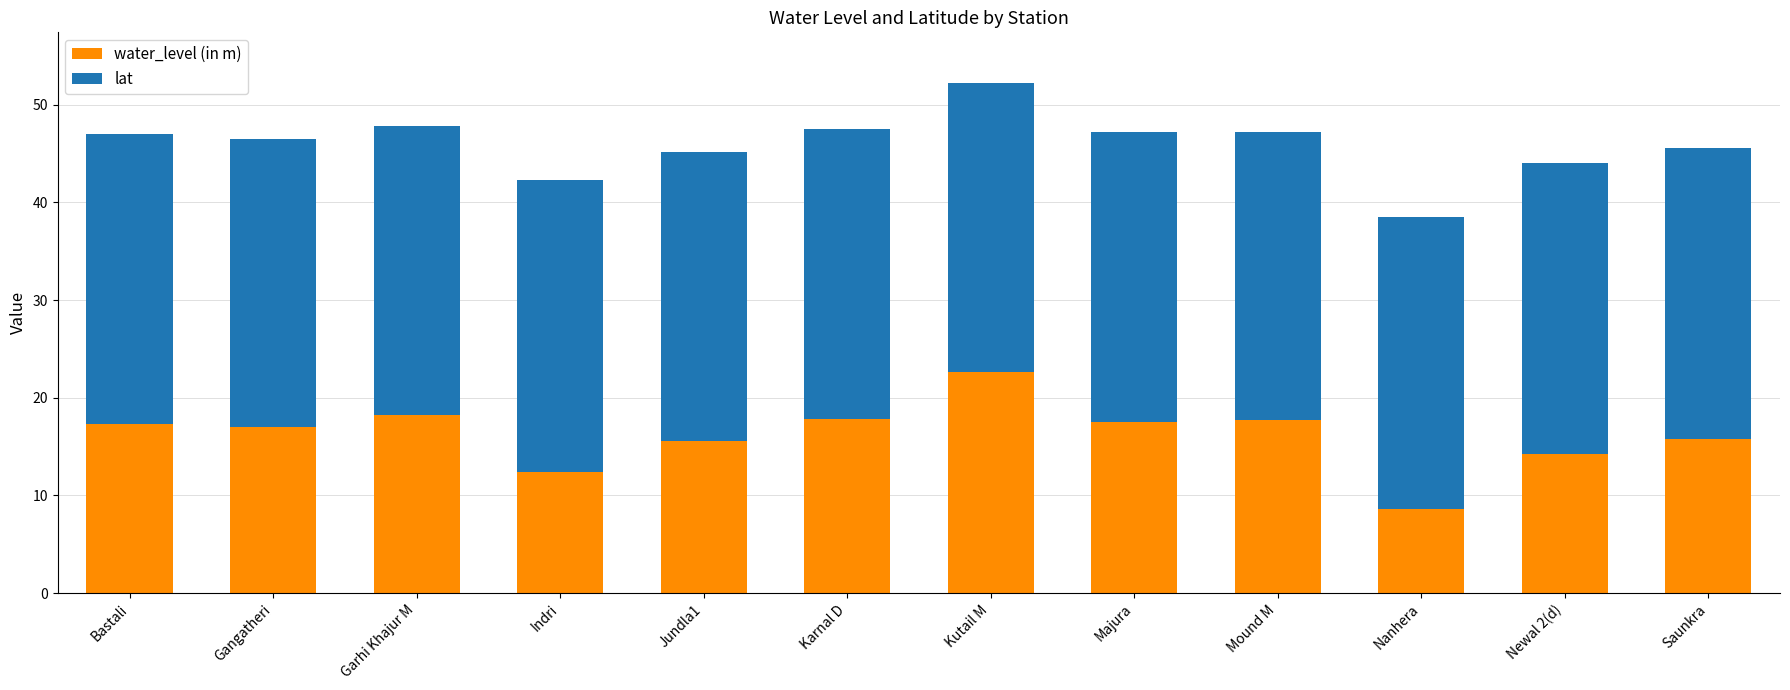

What is the sum of the water_level (in m) values at Gangatheri and Nanhera?

25.6